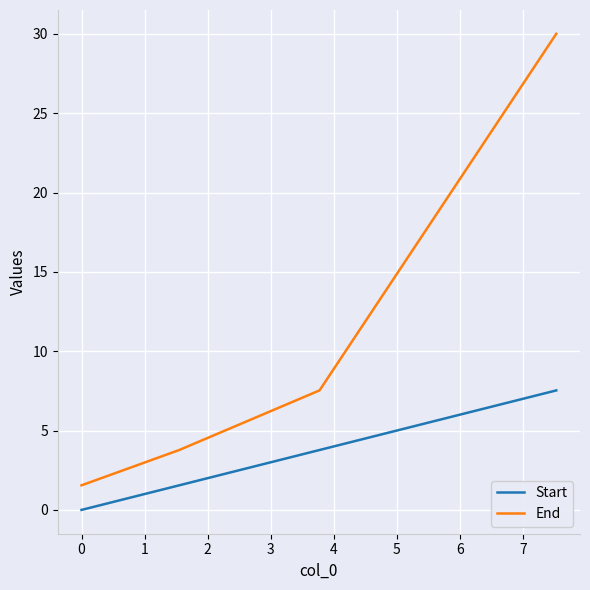

True or false: End and Start intersect in this chart.

False